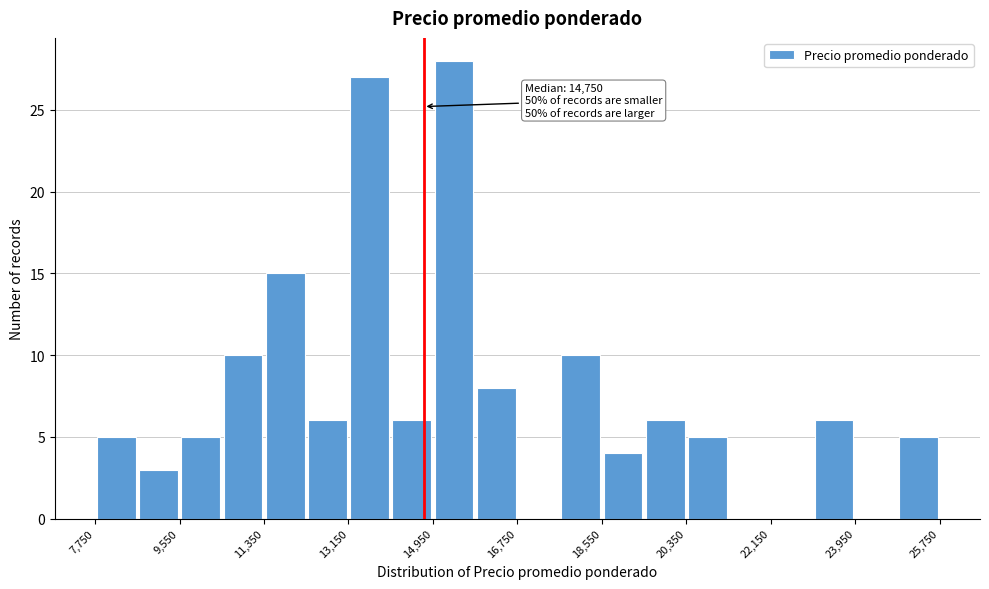

Over which range of the x-axis is the bar tallest?

14950 to 15850